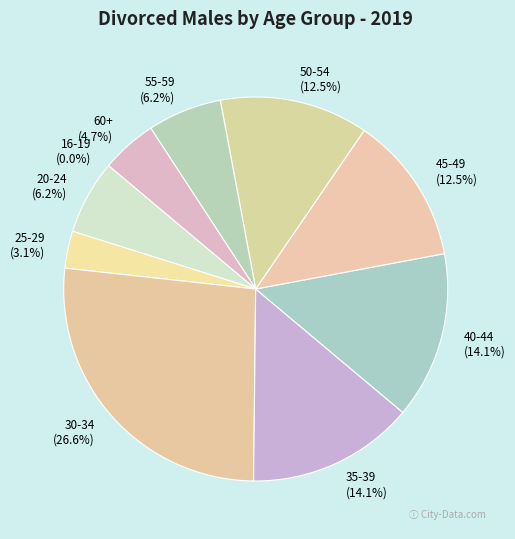

True or false: 45-49 accounts for 12% of the total.

True